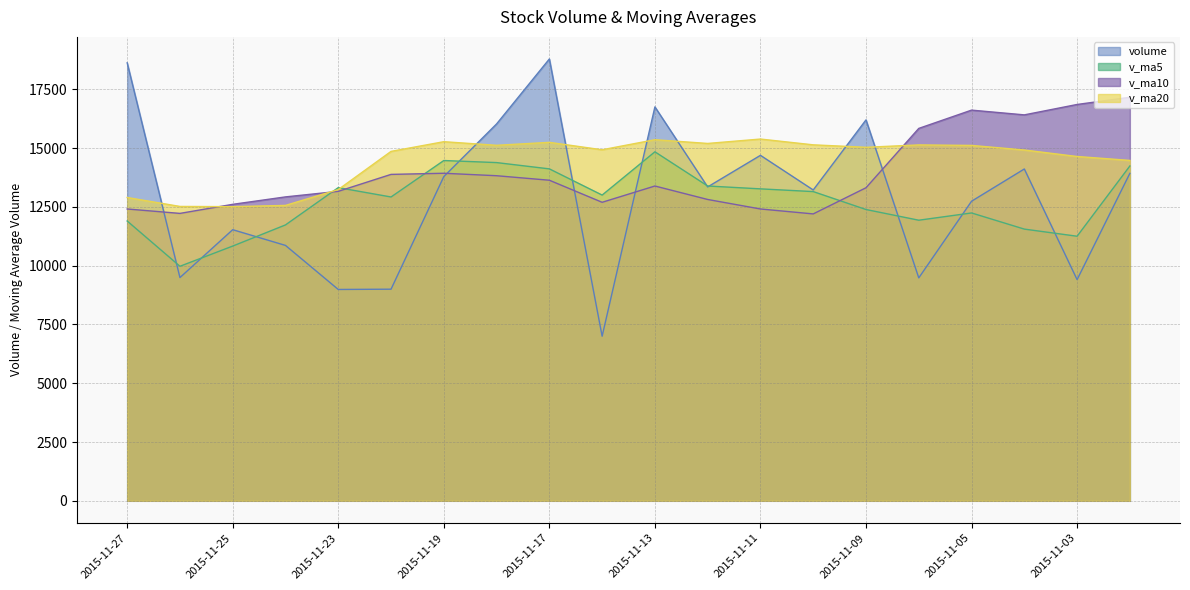

Rank the categories by v_ma20 value from lowest to highest.

2015-11-25, 2015-11-26, 2015-11-24, 2015-11-27, 2015-11-23, 2015-11-02, 2015-11-03, 2015-11-20, 2015-11-04, 2015-11-16, 2015-11-09, 2015-11-05, 2015-11-18, 2015-11-06, 2015-11-10, 2015-11-12, 2015-11-17, 2015-11-19, 2015-11-13, 2015-11-11